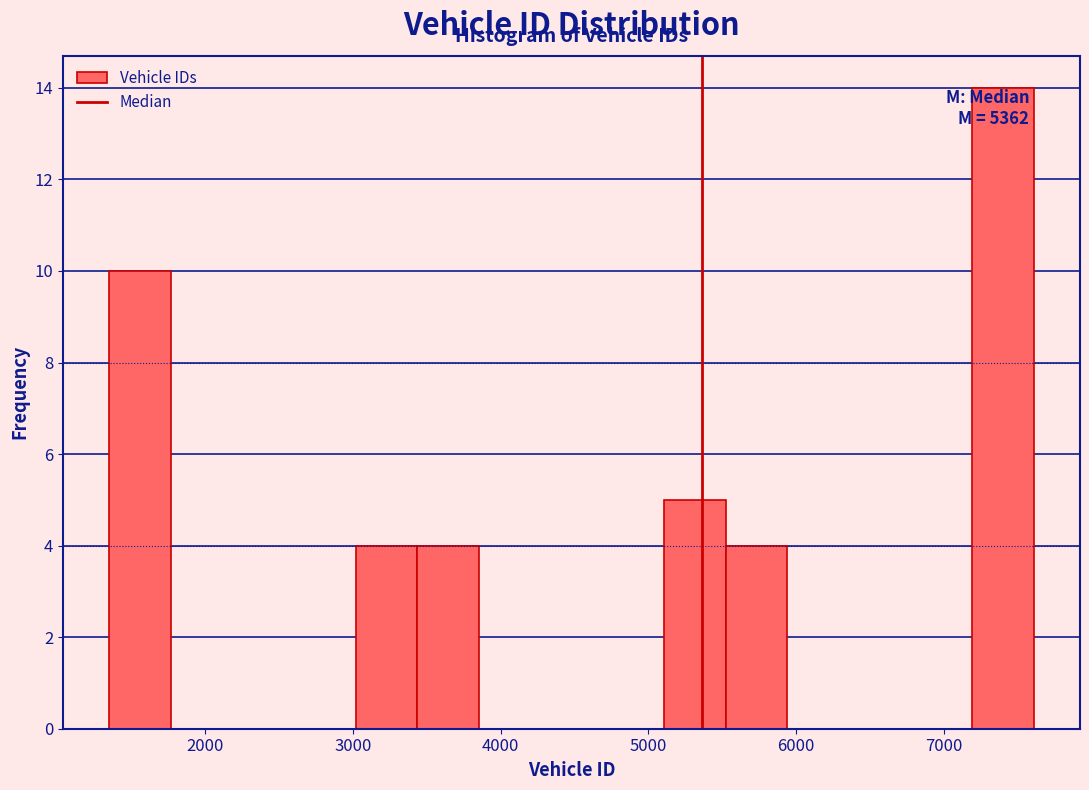

Over which range of the x-axis is the bar tallest?

7200 to 7600